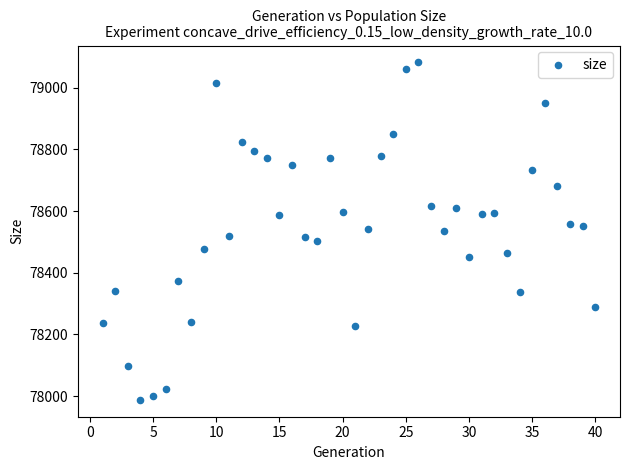

What is the range of Y values (max minus min)?

1094